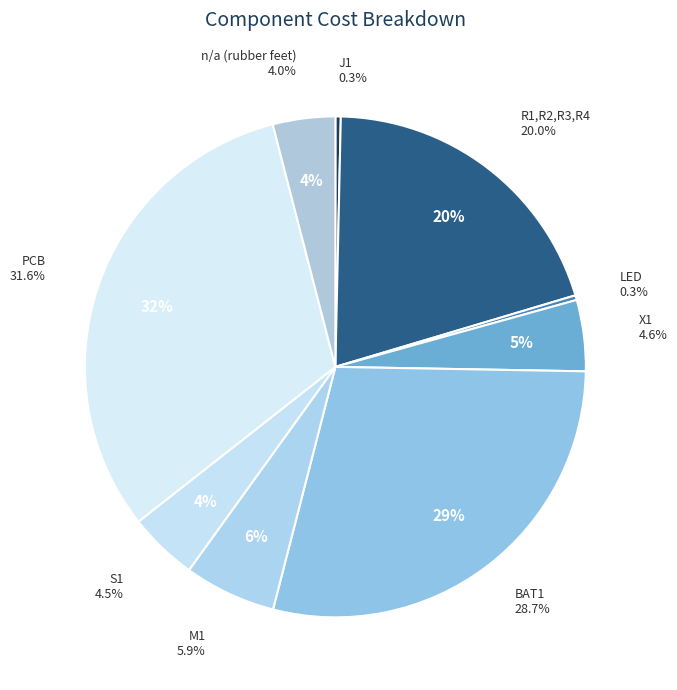

Which slice is the smallest?

LED